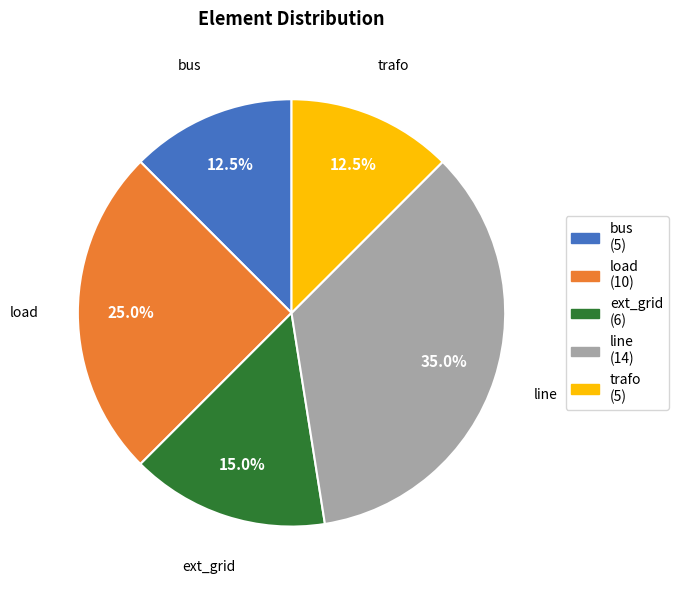

Do ext_grid and load together represent more than half of the pie?

No